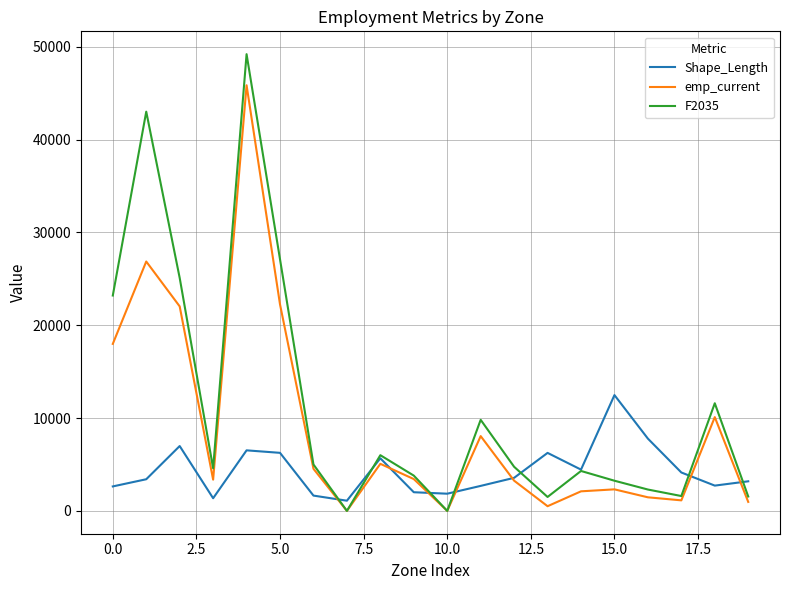

Which series has the largest total across all categories?

F2035